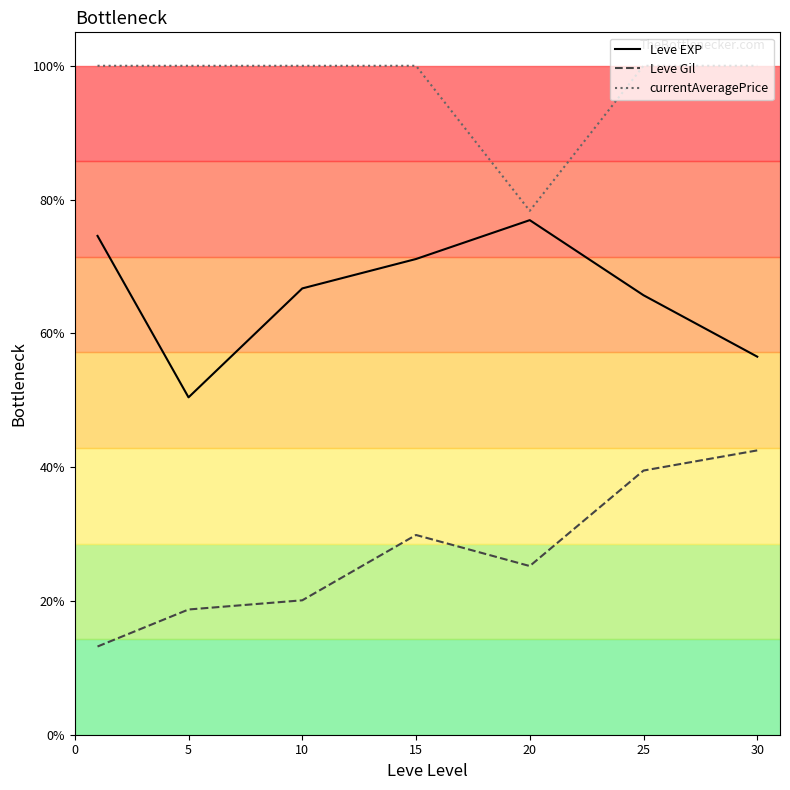

Where is currentAveragePrice nearest to the value 0?

20